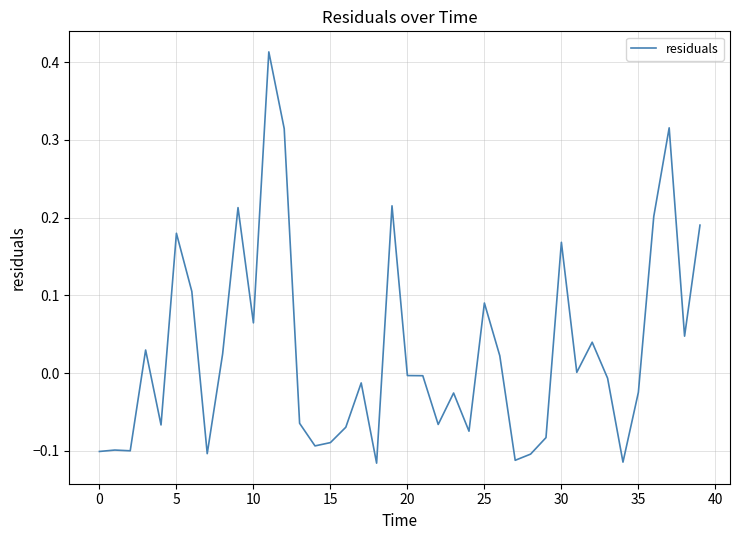

What is the difference between the maximum and minimum values?

0.5